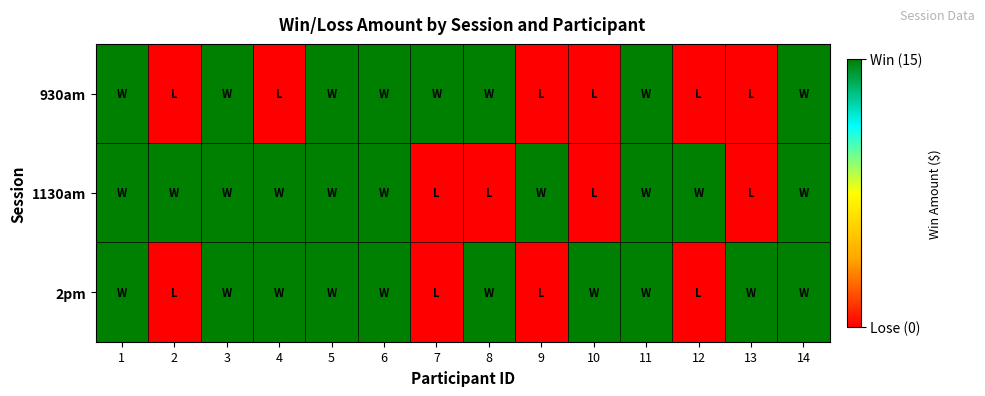

Reading left to right, list all the values displayed in this chart.

930am: 1=15	2=0	3=15	4=0	5=15	6=15	7=15	8=15	9=0	10=0	11=15	12=0	13=0	14=15
1130am: 1=15	2=15	3=15	4=15	5=15	6=15	7=0	8=0	9=15	10=0	11=15	12=15	13=0	14=15
2pm: 1=15	2=0	3=15	4=15	5=15	6=15	7=0	8=15	9=0	10=15	11=15	12=0	13=15	14=15